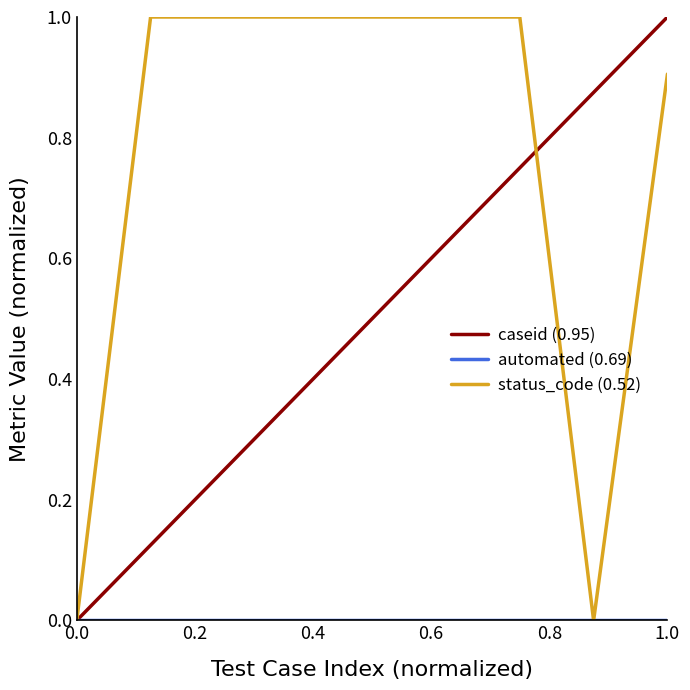

Which series has the largest total across all categories?

status_code (0.52)